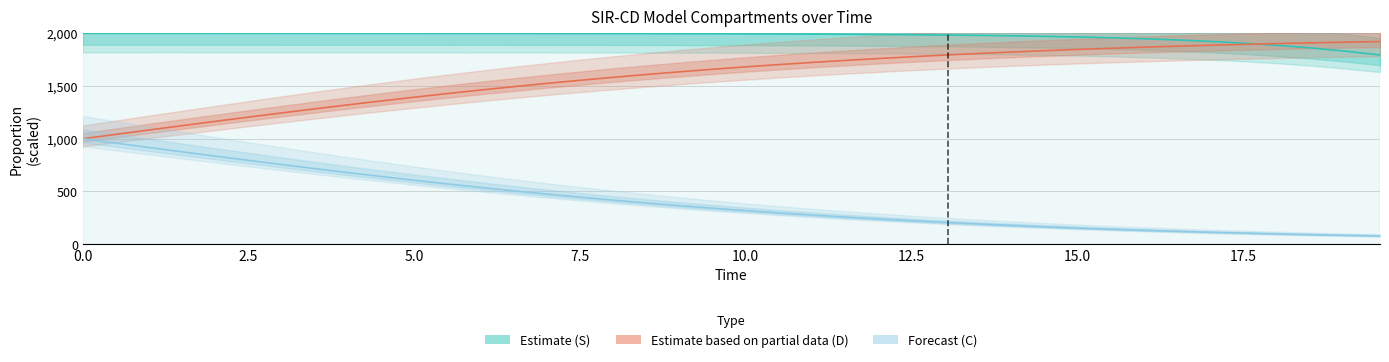

Is it true that C equals 1187.9 at 12.5?

False